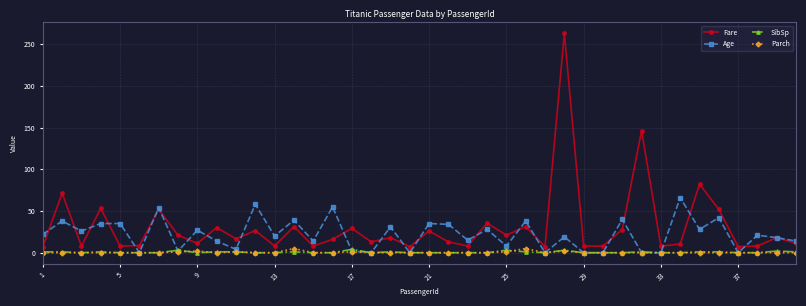

True or false: Fare and SibSp intersect in this chart.

False